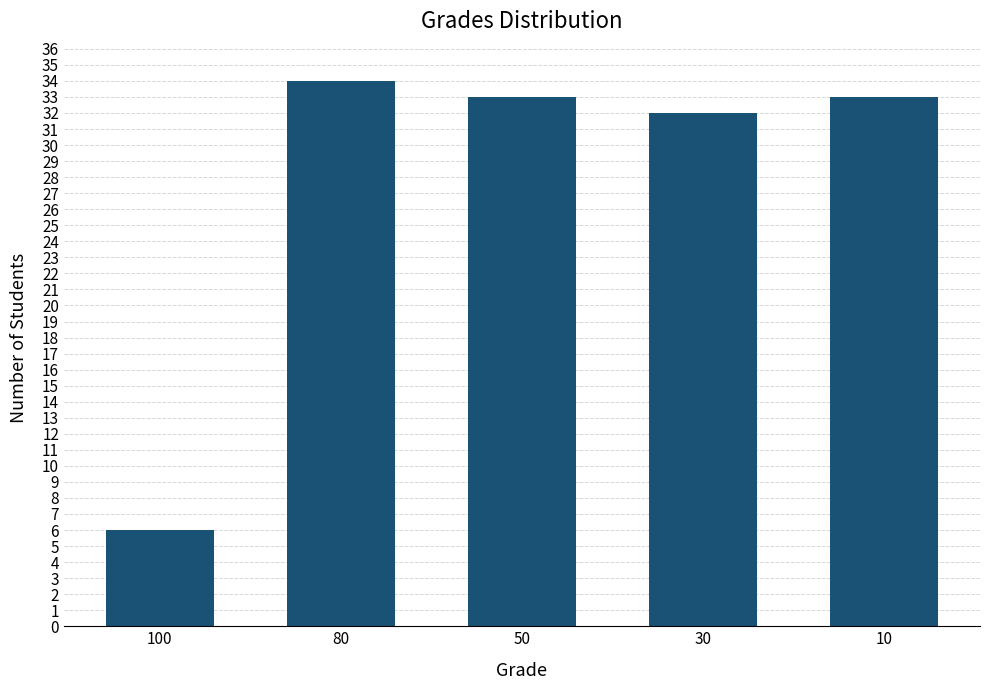

Between 100 and 30, which is larger?

30